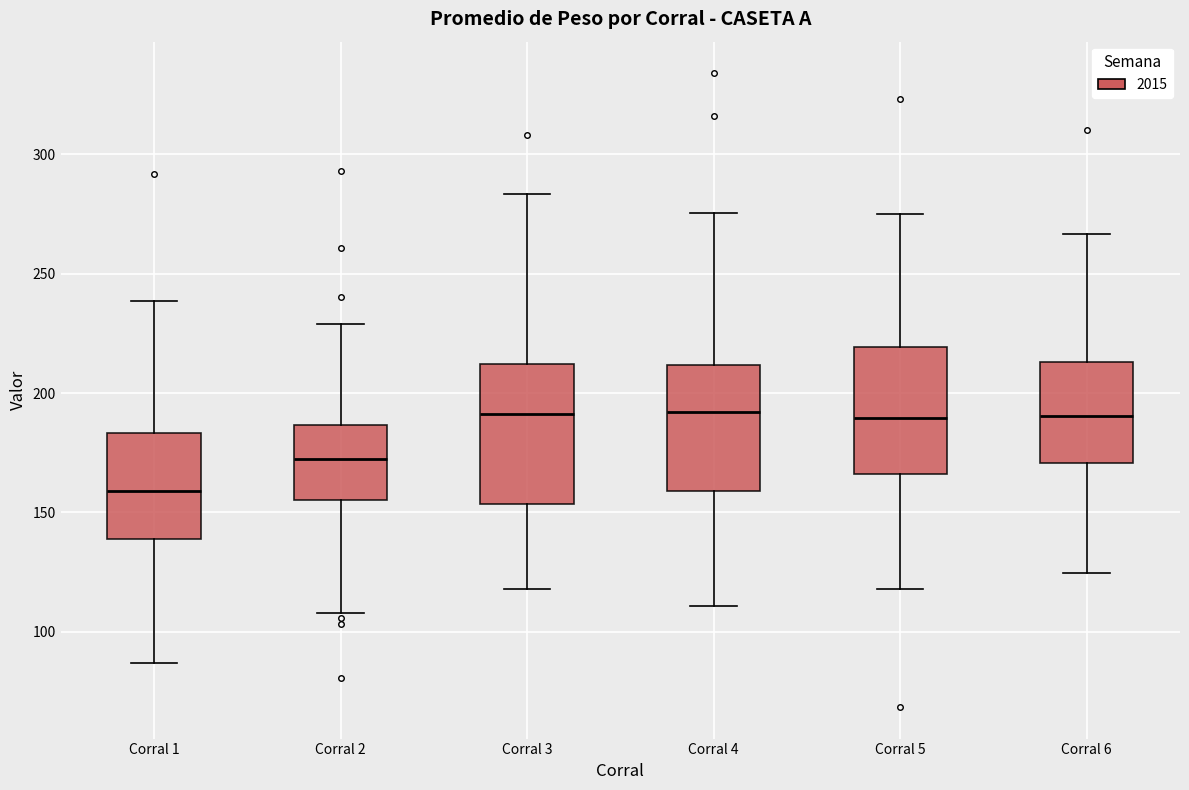

Reading left to right, transcribe this box plot: for each box, give where its median line is, the range the box spans, and where its two whiskers end, as read against the y-axis. The values are not printed on the chart, so give them approximately, as read against the axis.

Corral 1: median 160, box 140 to 185, whiskers 85 to 240
Corral 2: median 170, box 155 to 185, whiskers 110 to 230
Corral 3: median 190, box 155 to 210, whiskers 120 to 285
Corral 4: median 190, box 160 to 210, whiskers 110 to 275
Corral 5: median 190, box 165 to 220, whiskers 120 to 275
Corral 6: median 190, box 170 to 215, whiskers 125 to 265